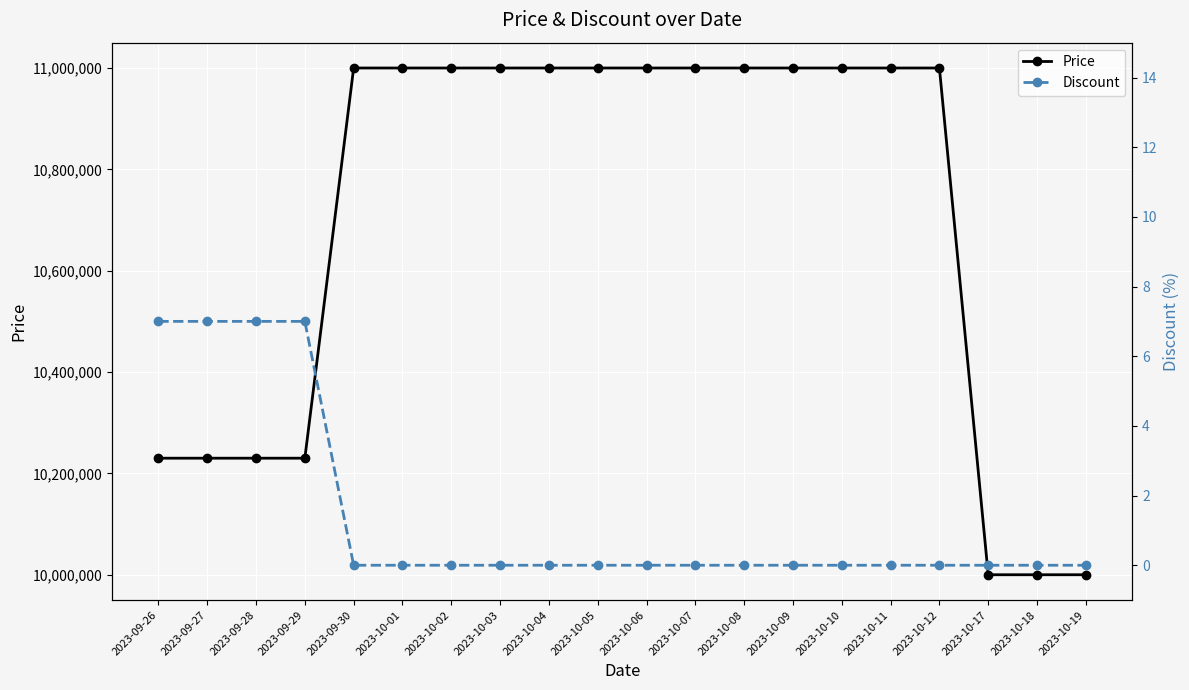

How many Price values are between 10230000 and 11000000?

17